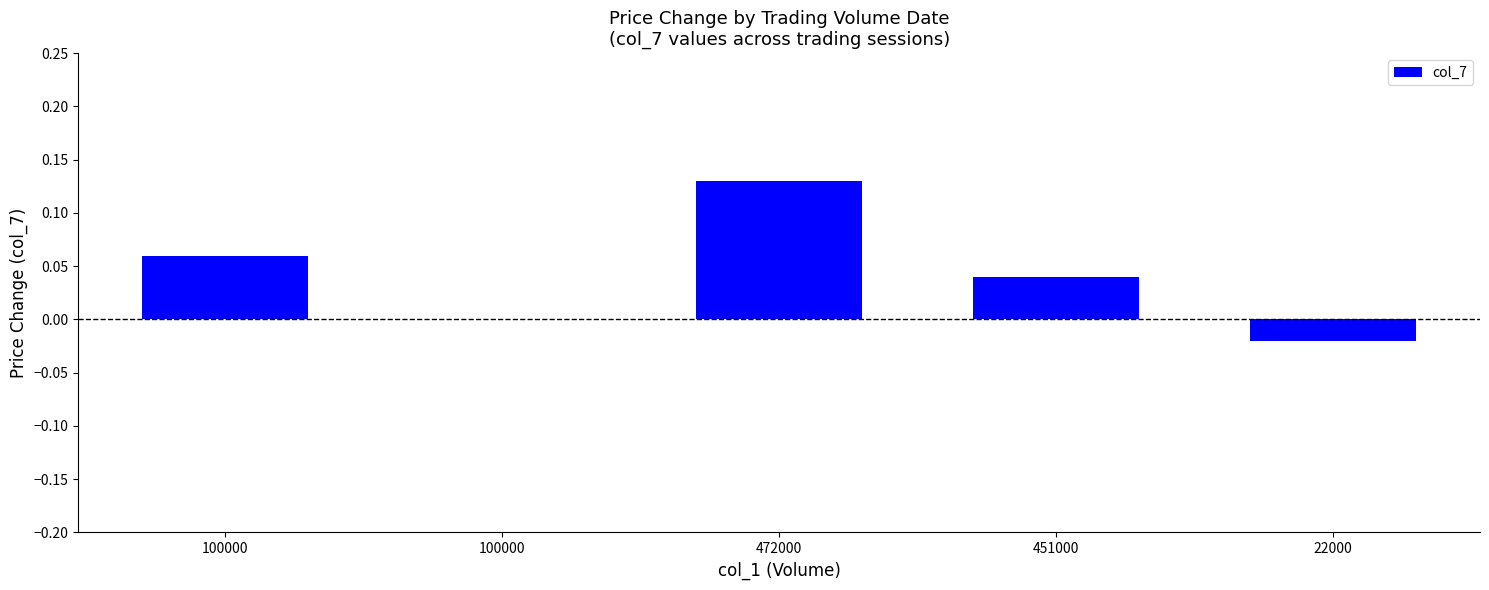

How many distinct data groups are displayed?

1